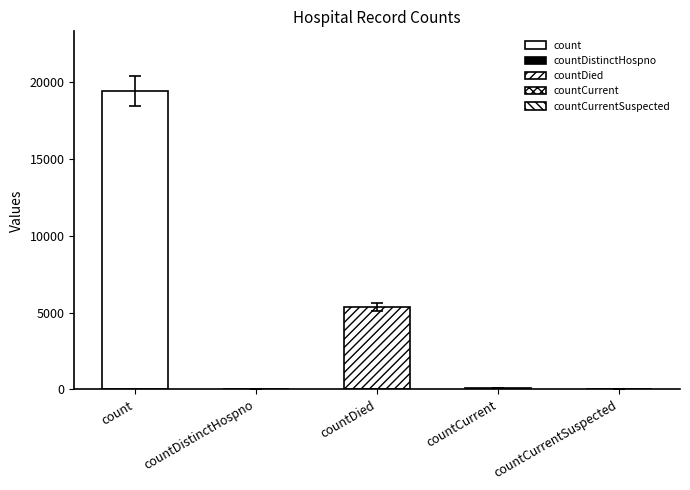

What is the average value?

4975